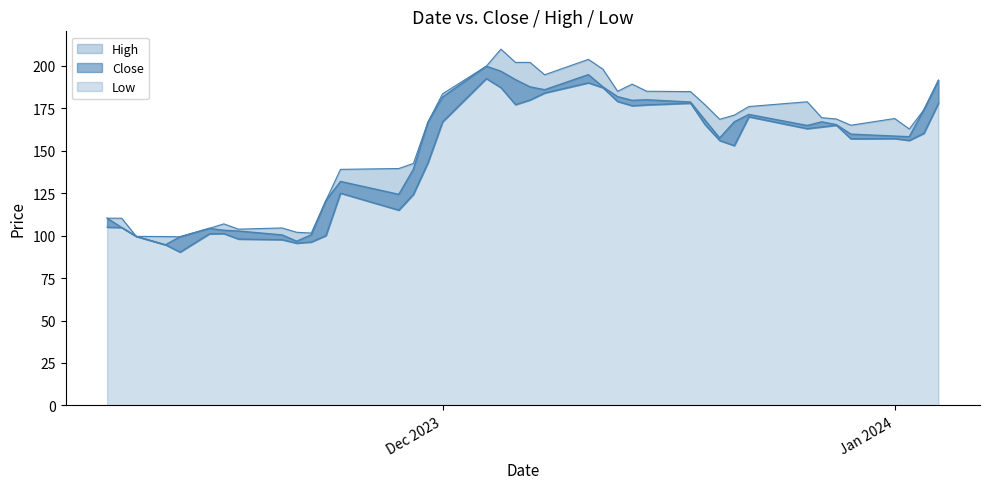

True or false: High and Close intersect in this chart.

False